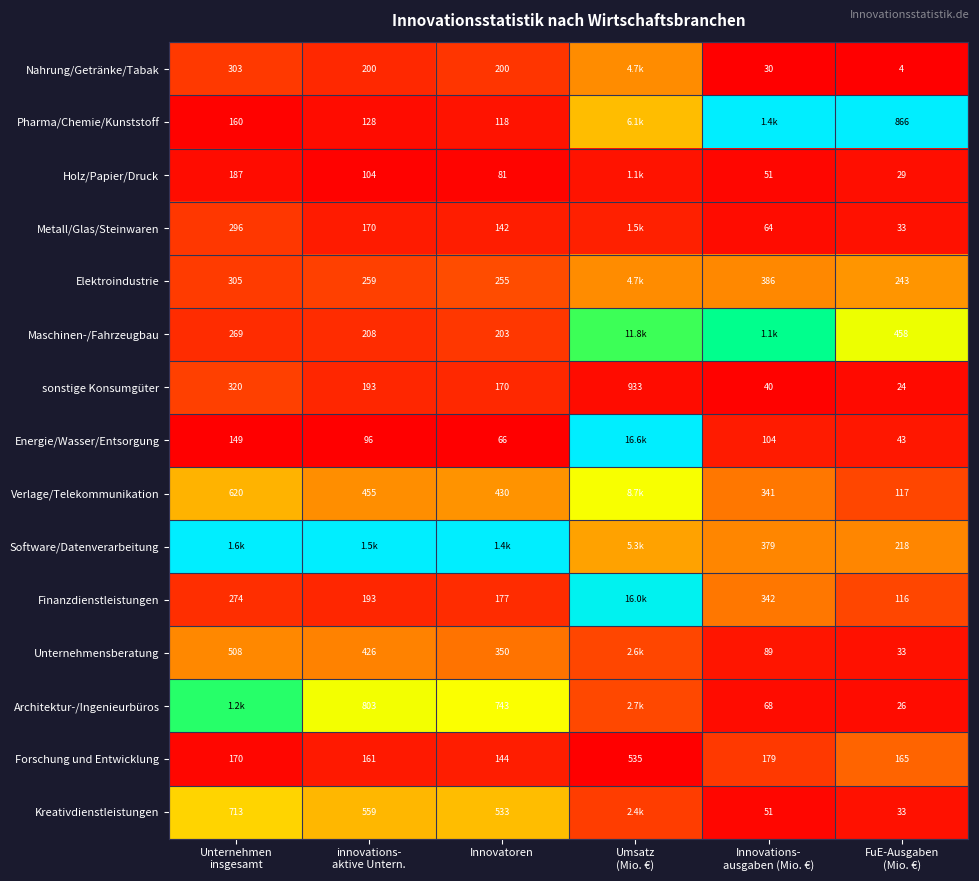

Which has a higher value, FuE-Ausgaben
(Mio. €) or innovations-
aktive Untern.?

innovations-
aktive Untern.